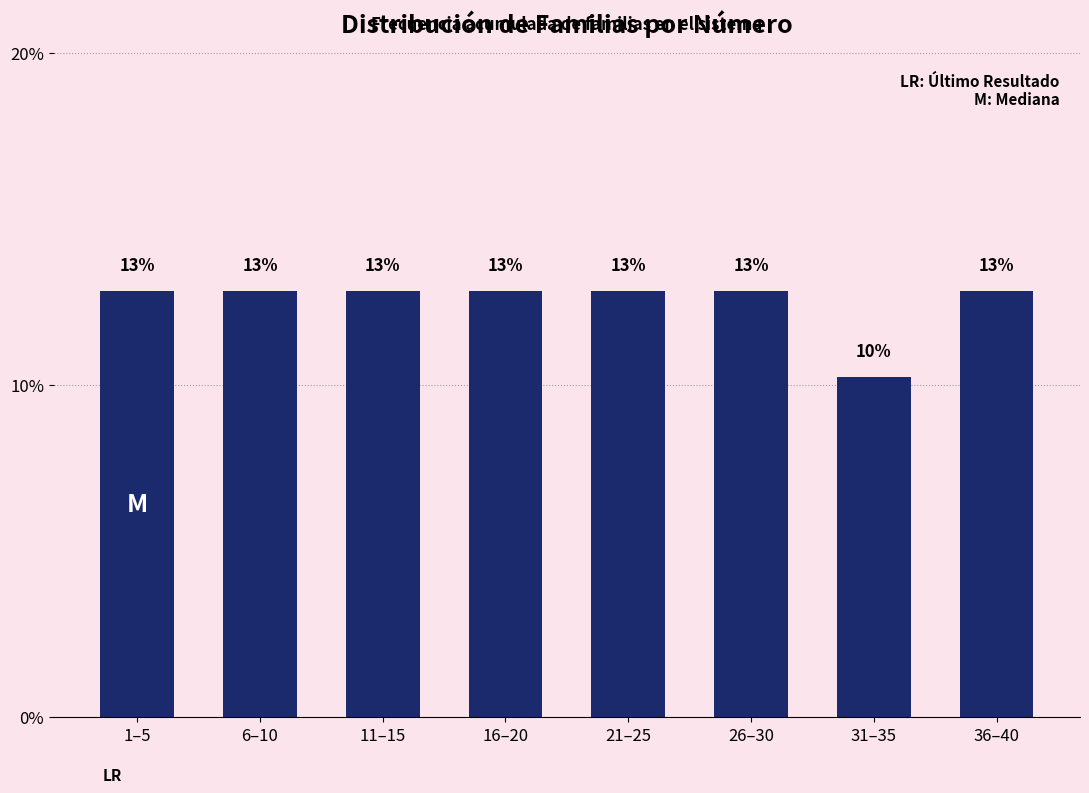

Does the chart contain any negative values?

No